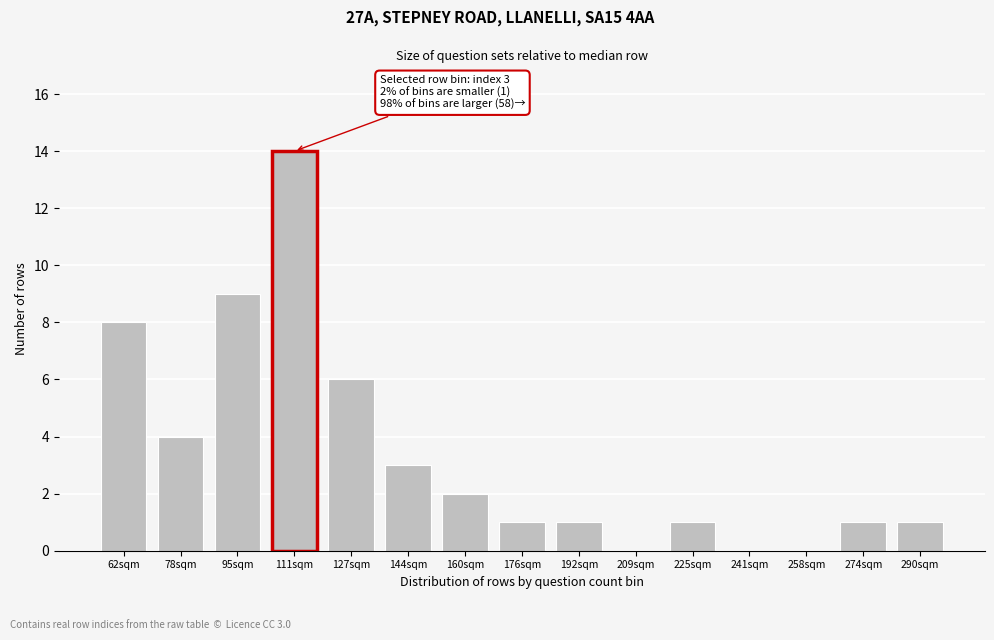

Reading left to right, extract all data points from this chart.

62sqm=8	78sqm=4	95sqm=9	111sqm=14	127sqm=6	144sqm=3	160sqm=2	176sqm=1	192sqm=1	209sqm=0	225sqm=1	241sqm=0	258sqm=0	274sqm=1	290sqm=1